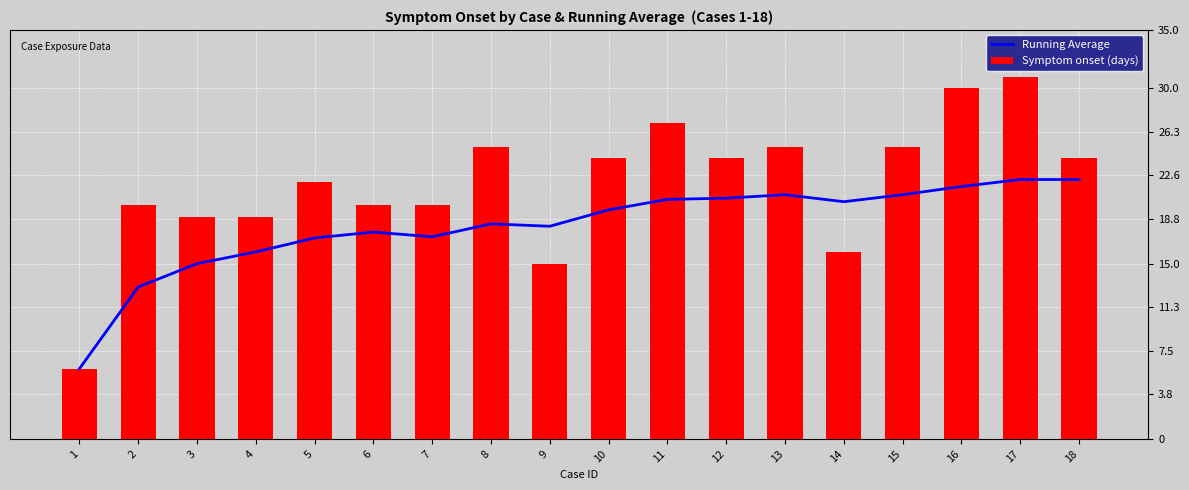

What is the average value of the Symptom onset (days) series?

22